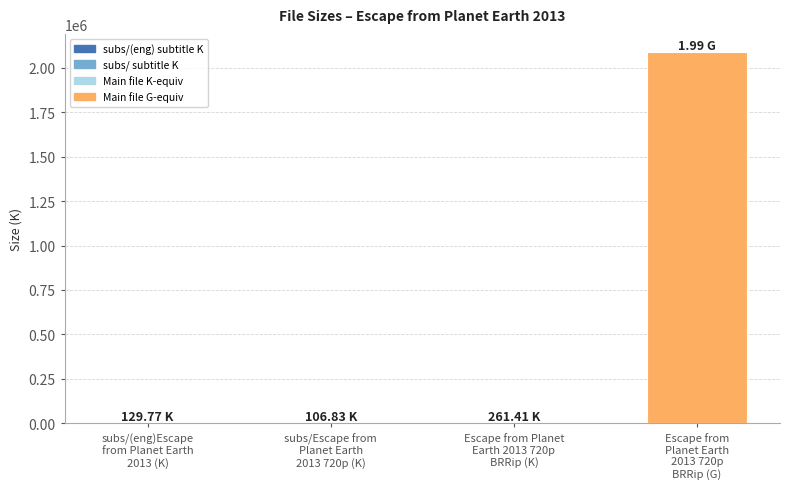

Are the bars horizontal?

No